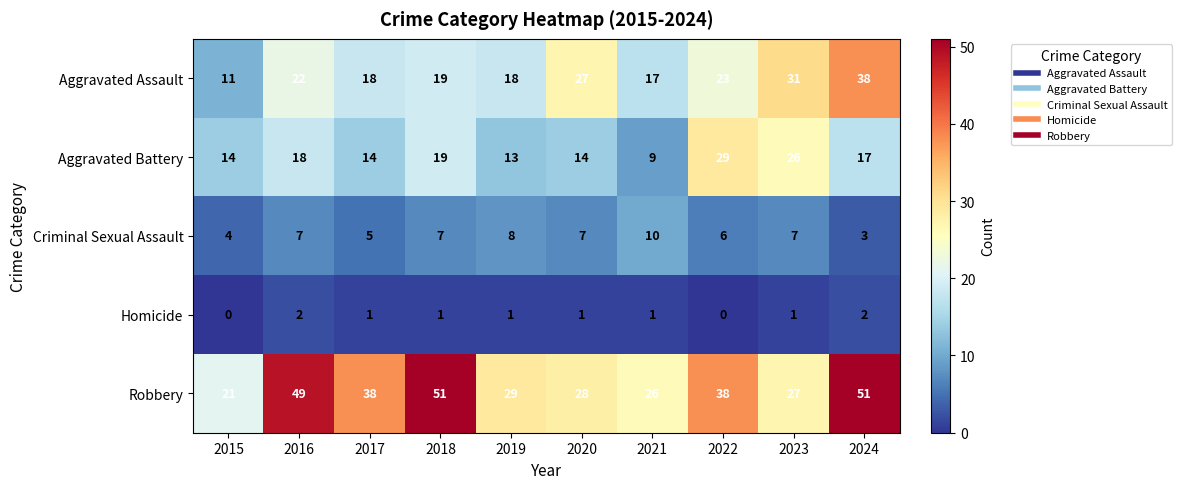

Rank the series by their maximum value, from highest to lowest.

Robbery, Aggravated Assault, Aggravated Battery, Criminal Sexual Assault, Homicide